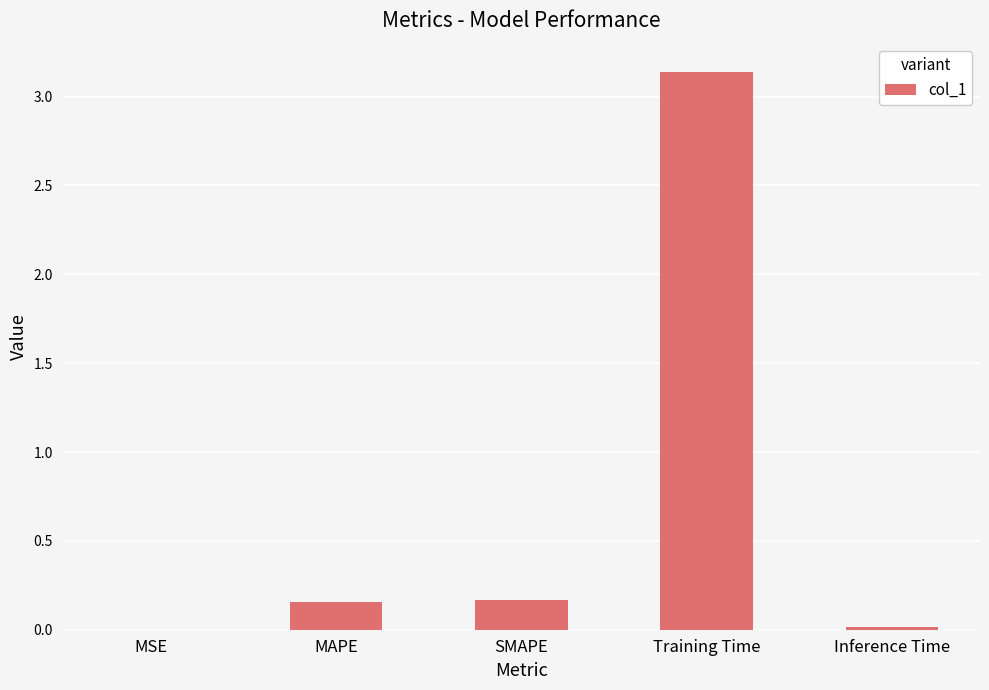

Are the bars grouped side by side (vs. stacked)?

No